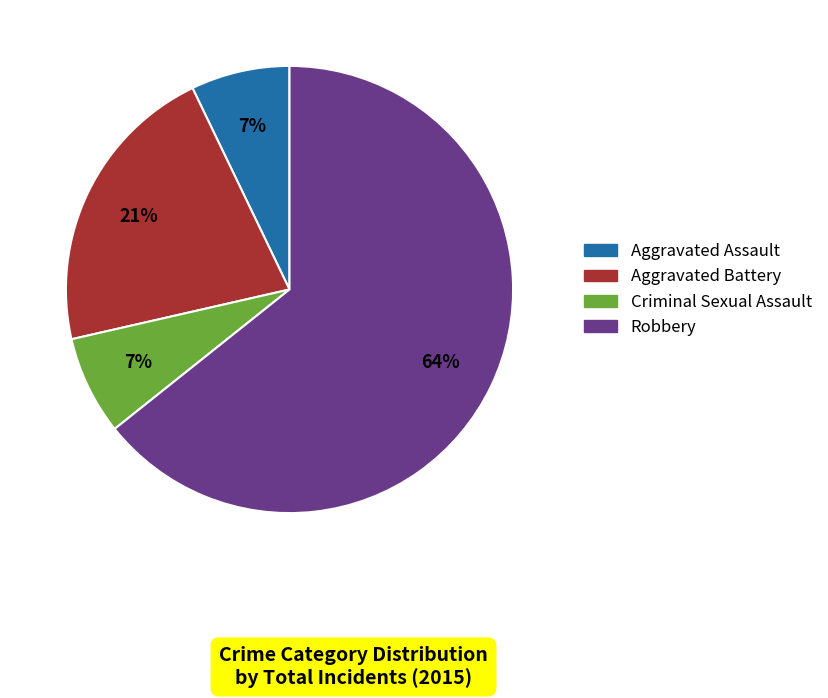

The Aggravated Battery slice represents 21% of the pie. True or false?

True